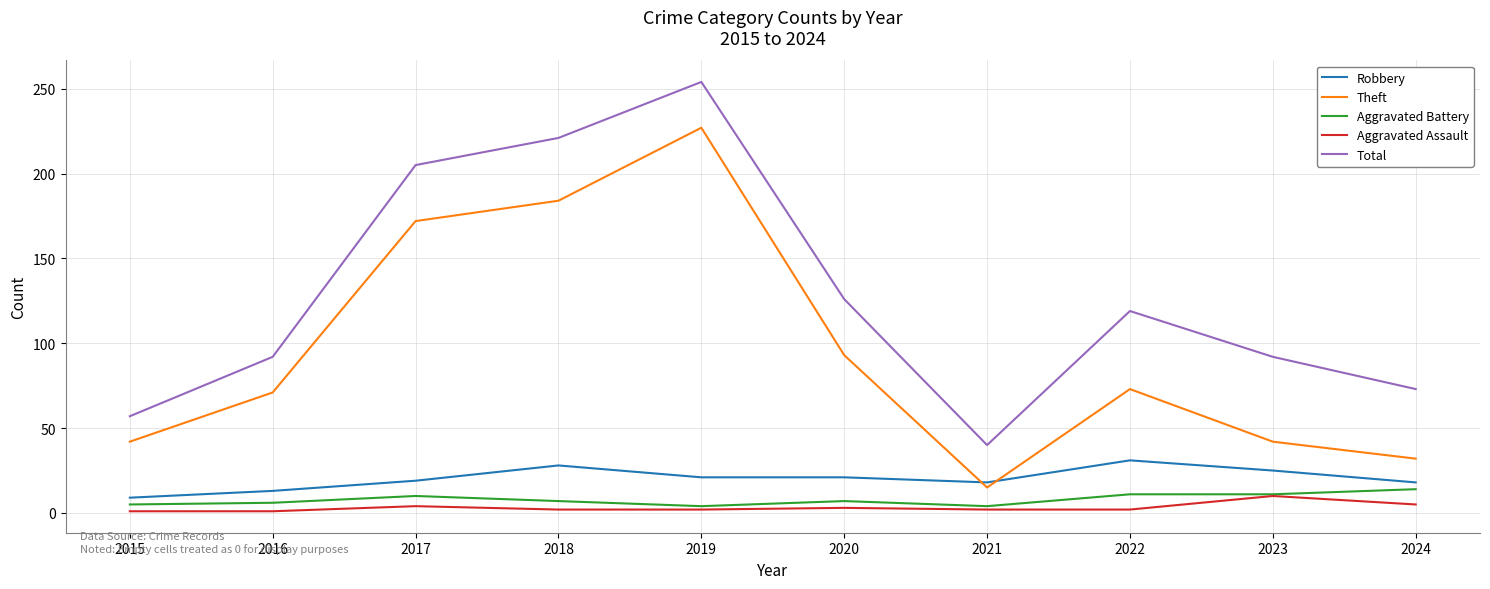

At which category does the chart reach its peak across all series?

2019